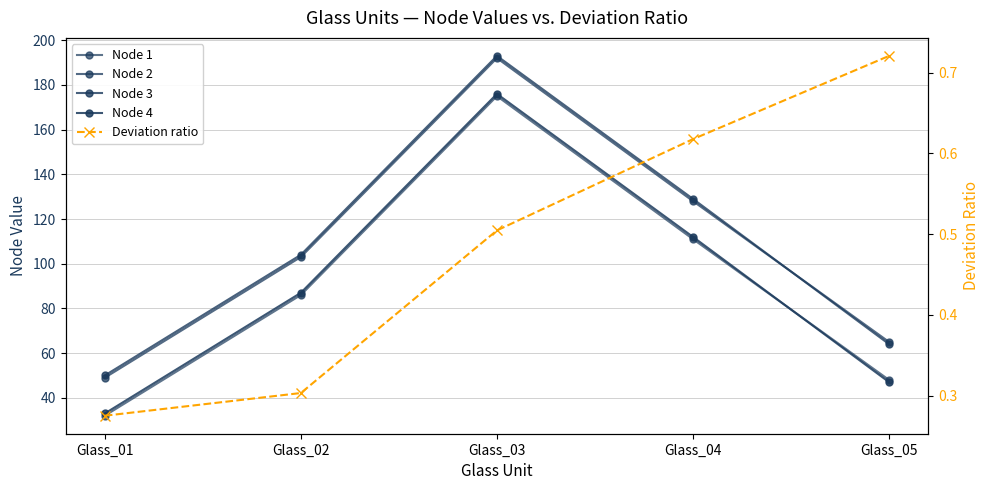

What value does the Deviation ratio series have at Glass_05?

0.7